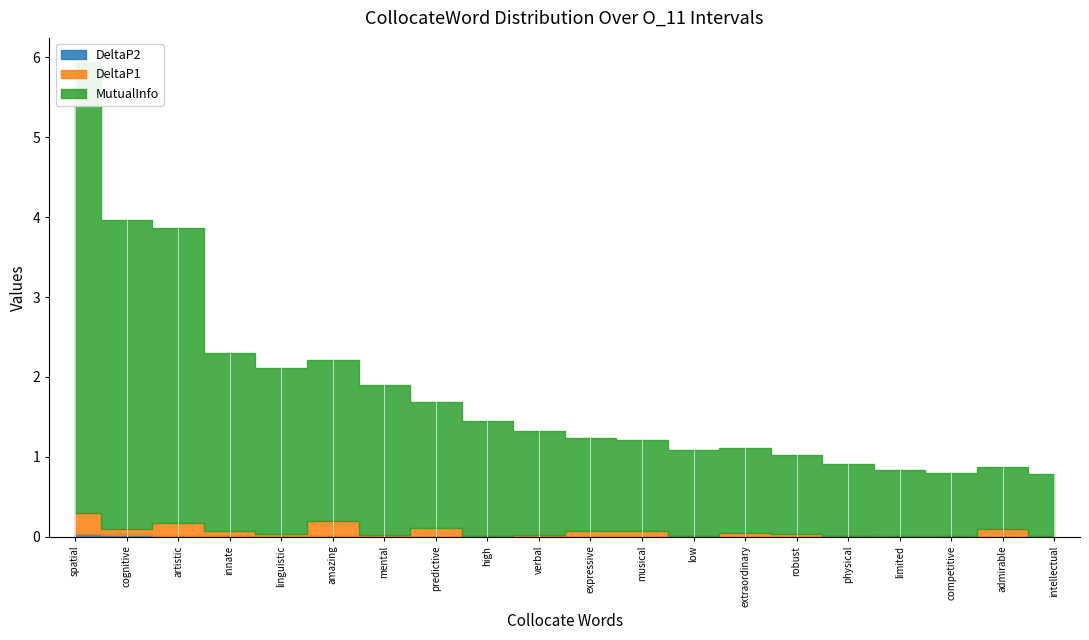

What is the sum of the DeltaP1 values at artistic and low?

0.2